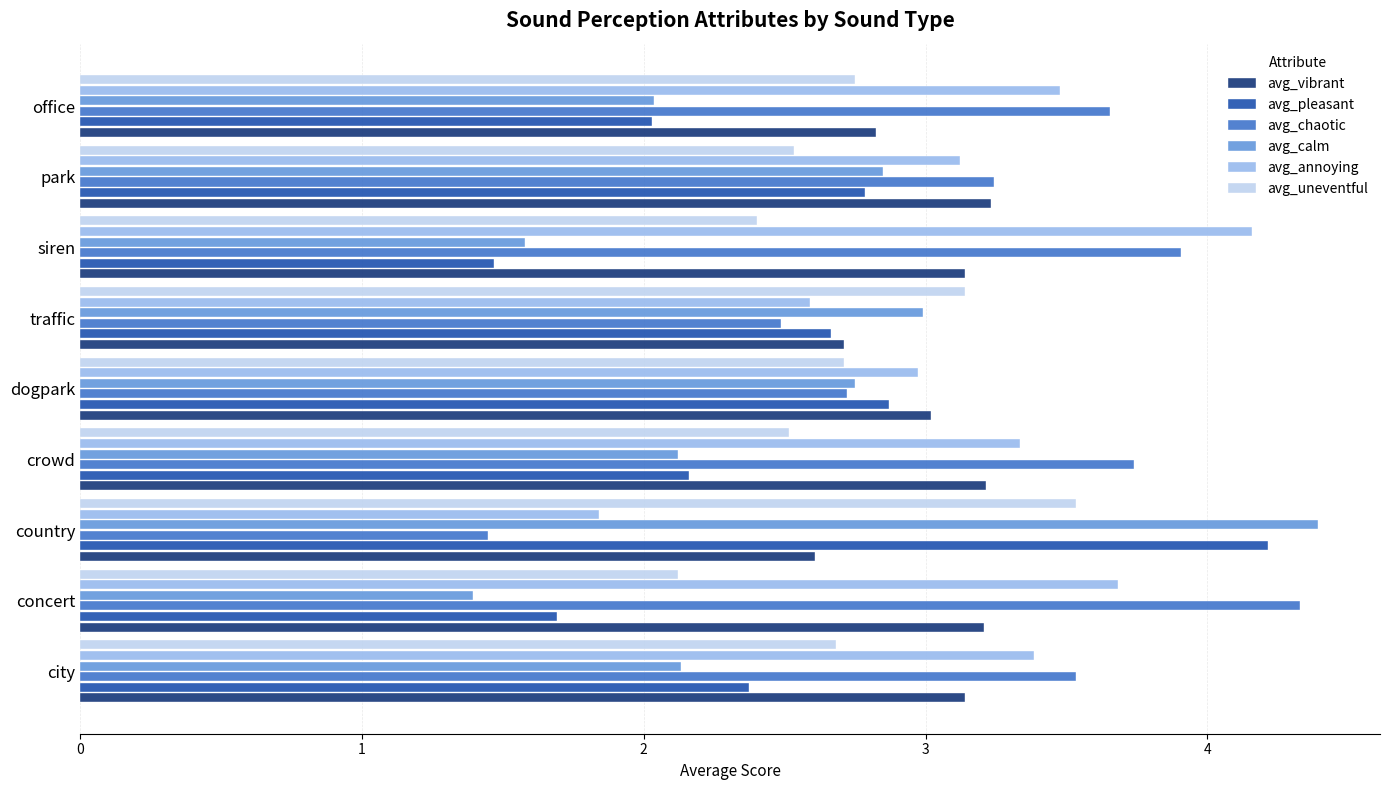

At how many categories does at least one series exceed 1?

9